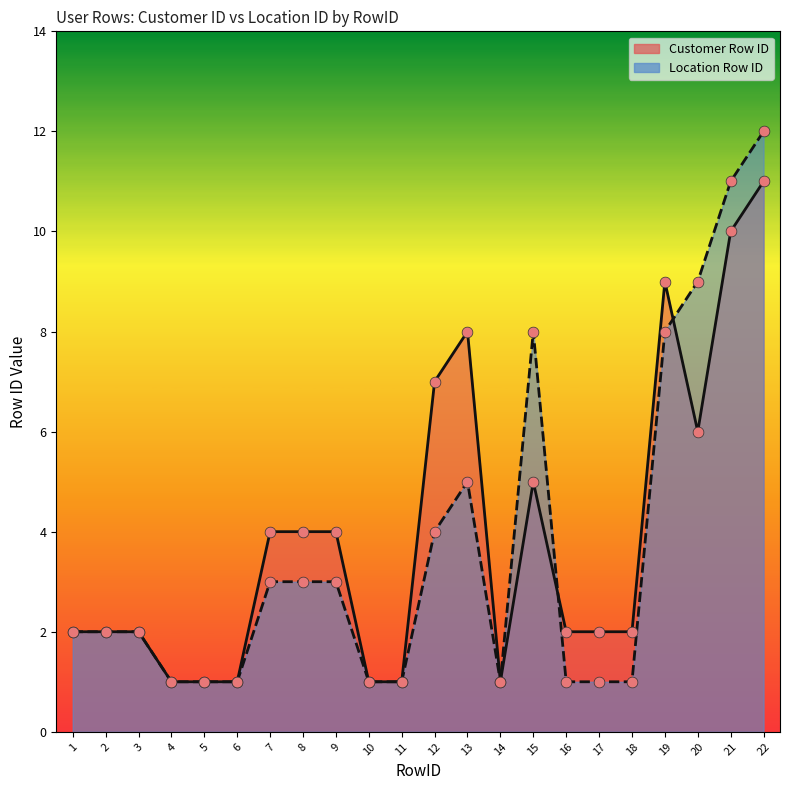

Which series has the largest total across all categories?

Customer Row ID